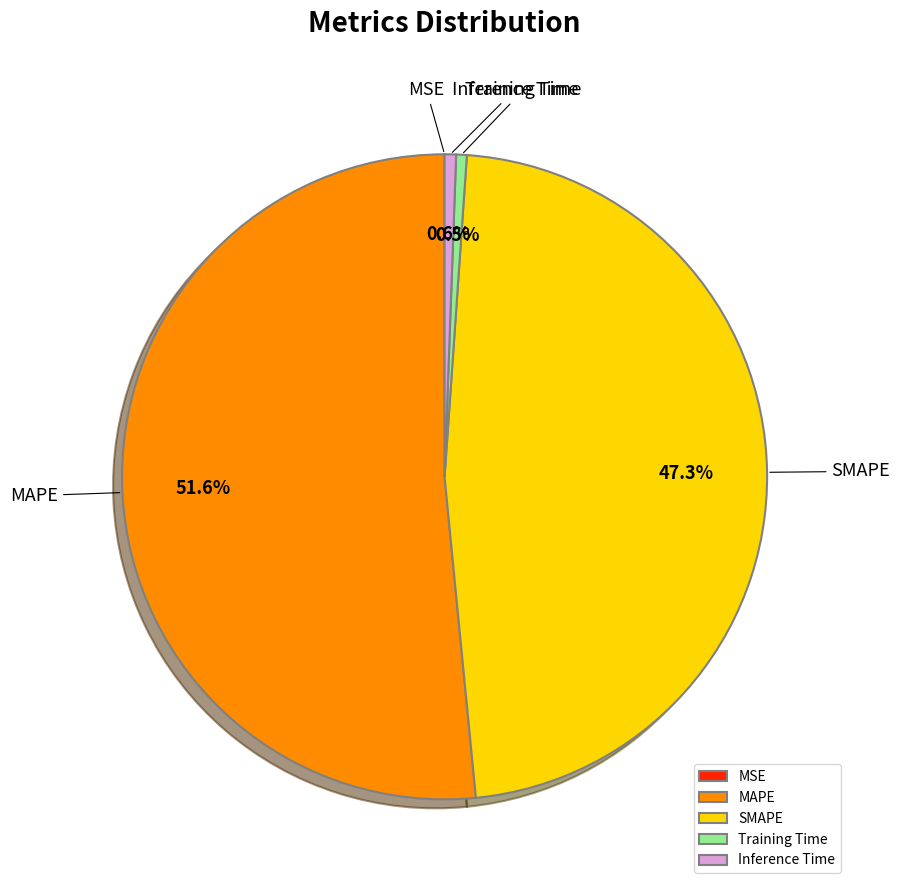

Is it true that SMAPE is 35% of the pie?

False